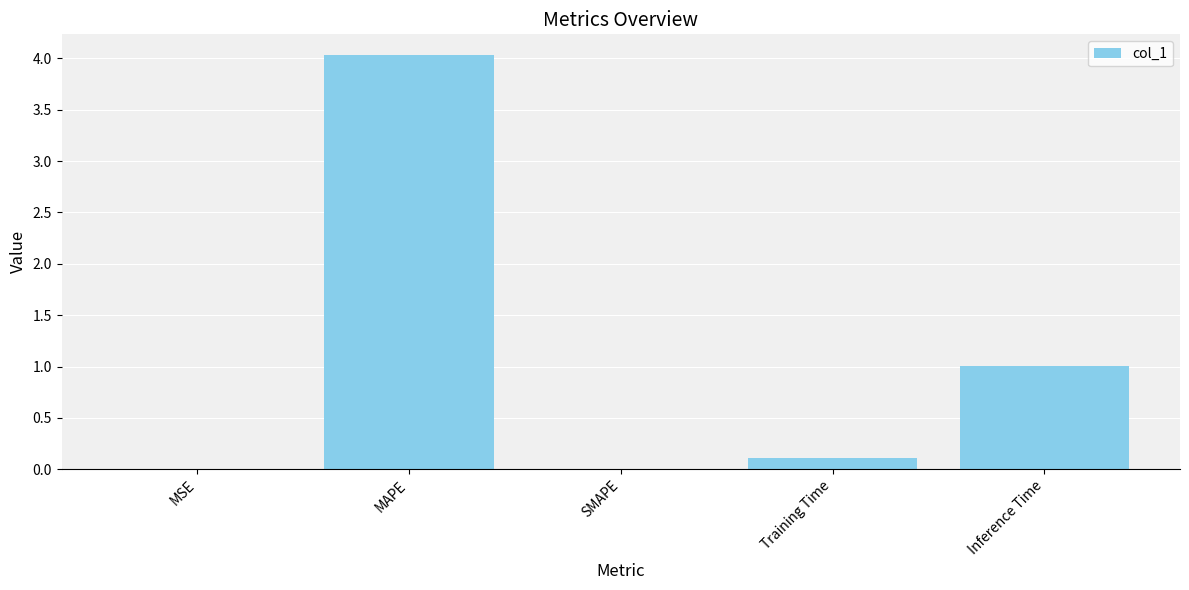

Where is the data nearest to the value 2?

Inference Time